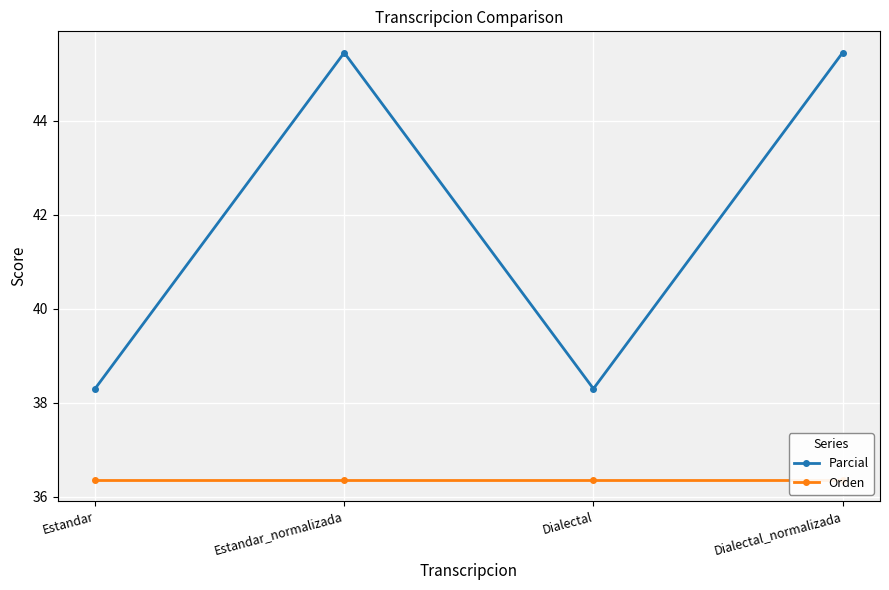

Which has a higher value, Estandar or Estandar_normalizada?

Estandar_normalizada